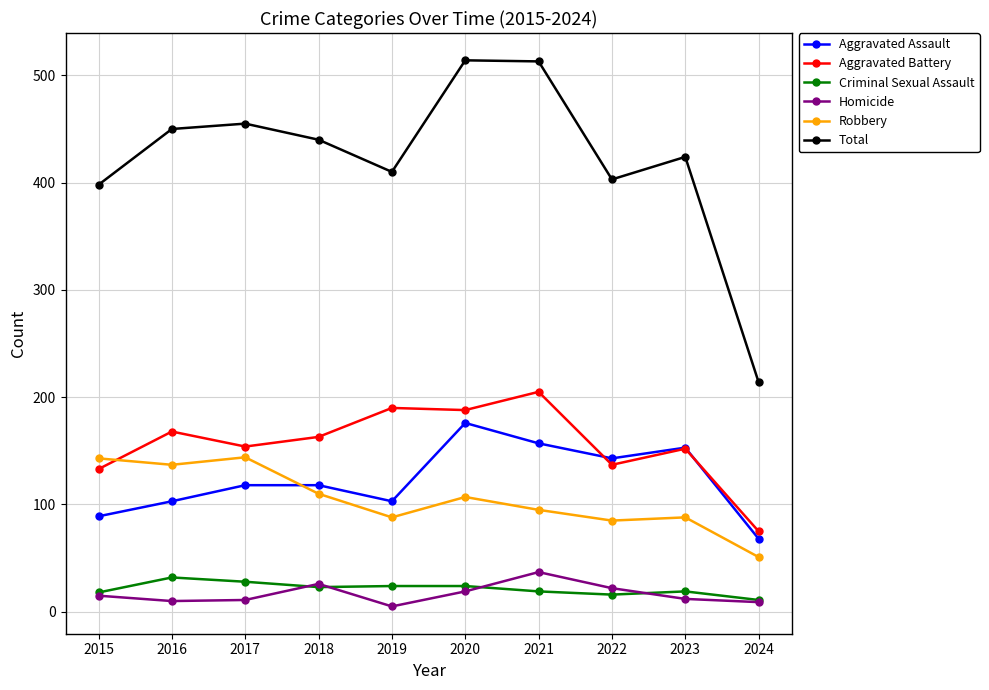

How many lines are shown in the chart?

6